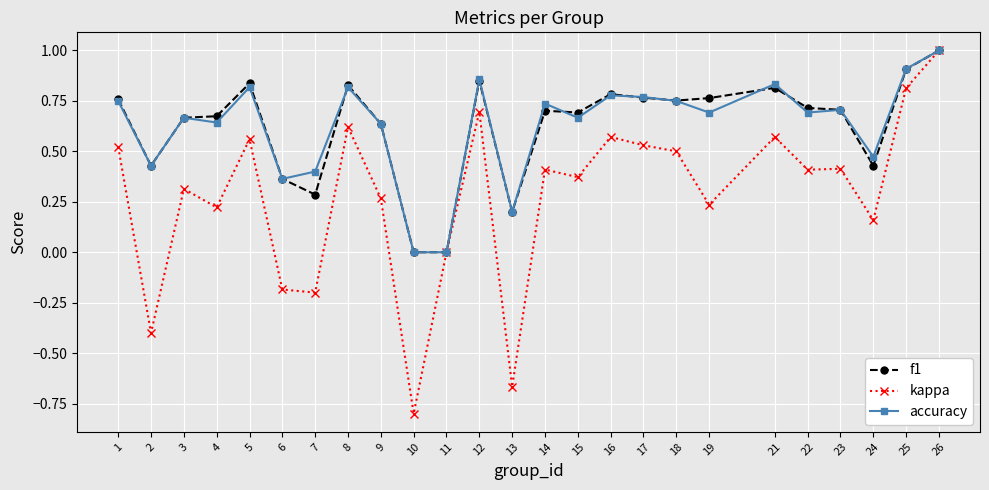

At which category does the chart reach its peak across all series?

26